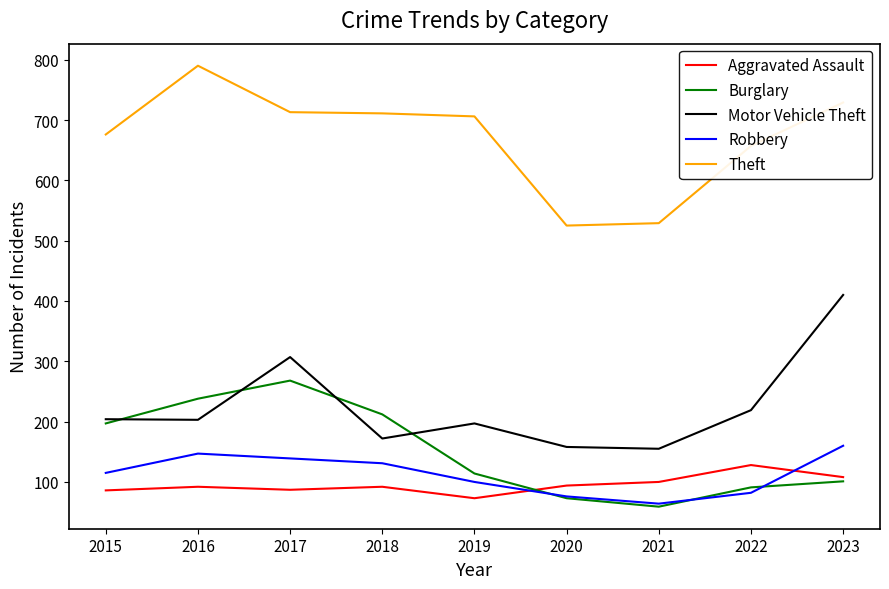

True or false: Burglary and Theft cross at least once.

False